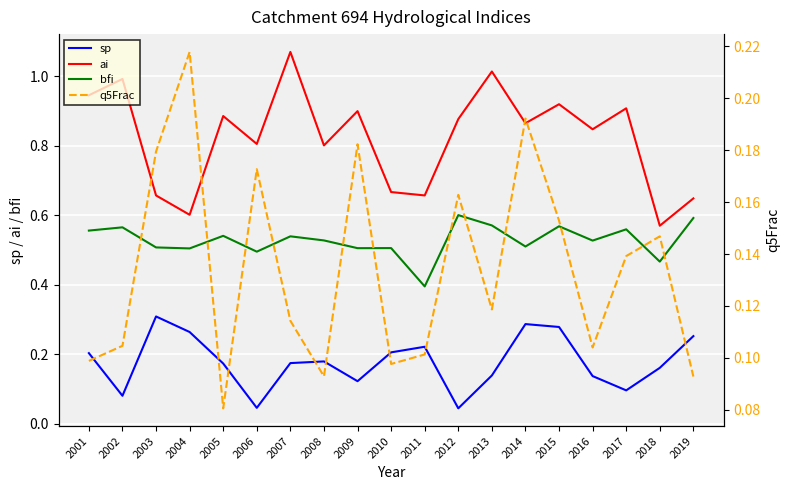

What are all the series names shown in the legend?

sp, ai, bfi, q5Frac